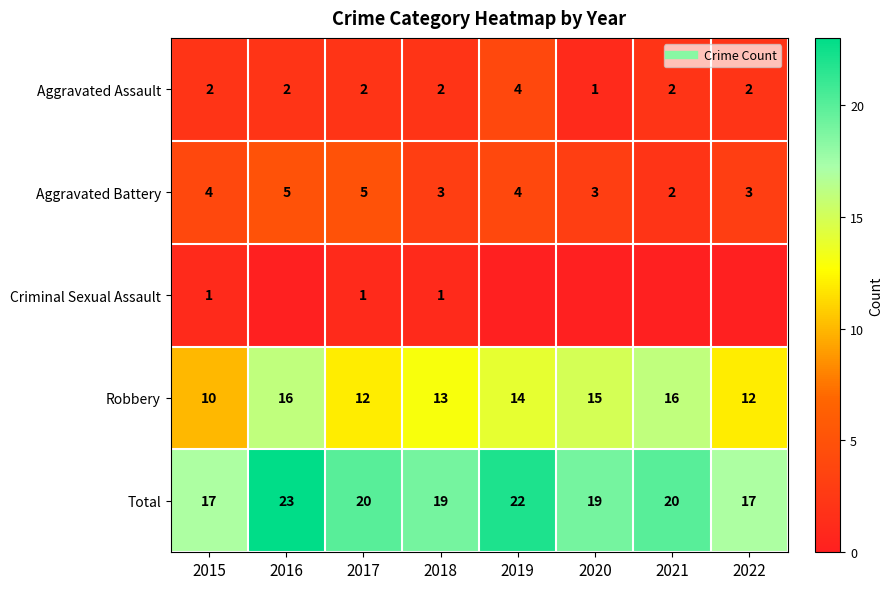

Rank the series by their maximum value, from highest to lowest.

Total, Robbery, Aggravated Battery, Aggravated Assault, Criminal Sexual Assault